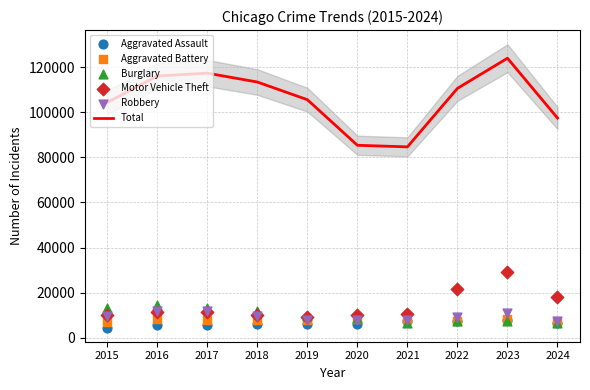

At which category is the sum across all series the highest?

2023